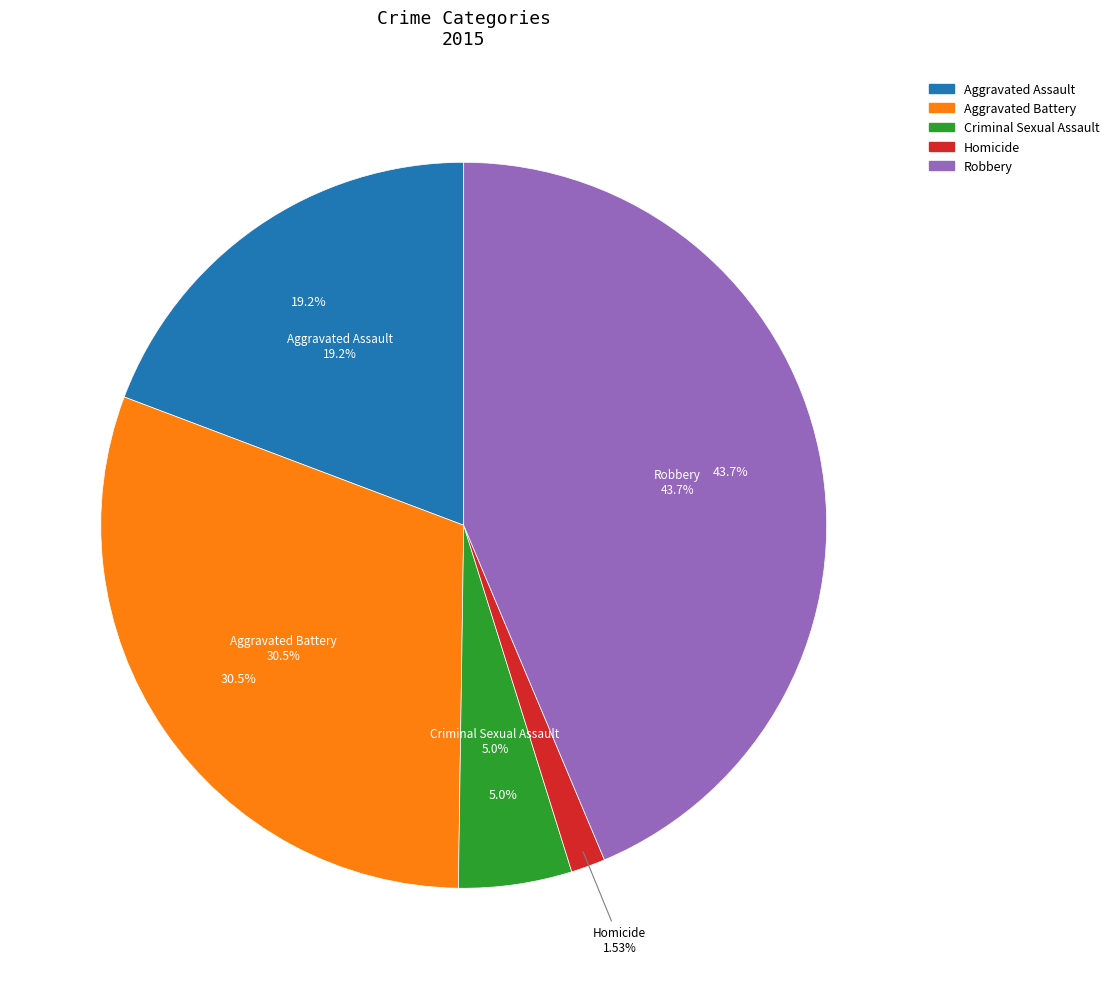

To the nearest percent, what is the difference between the largest and smallest slice percentages?

42%